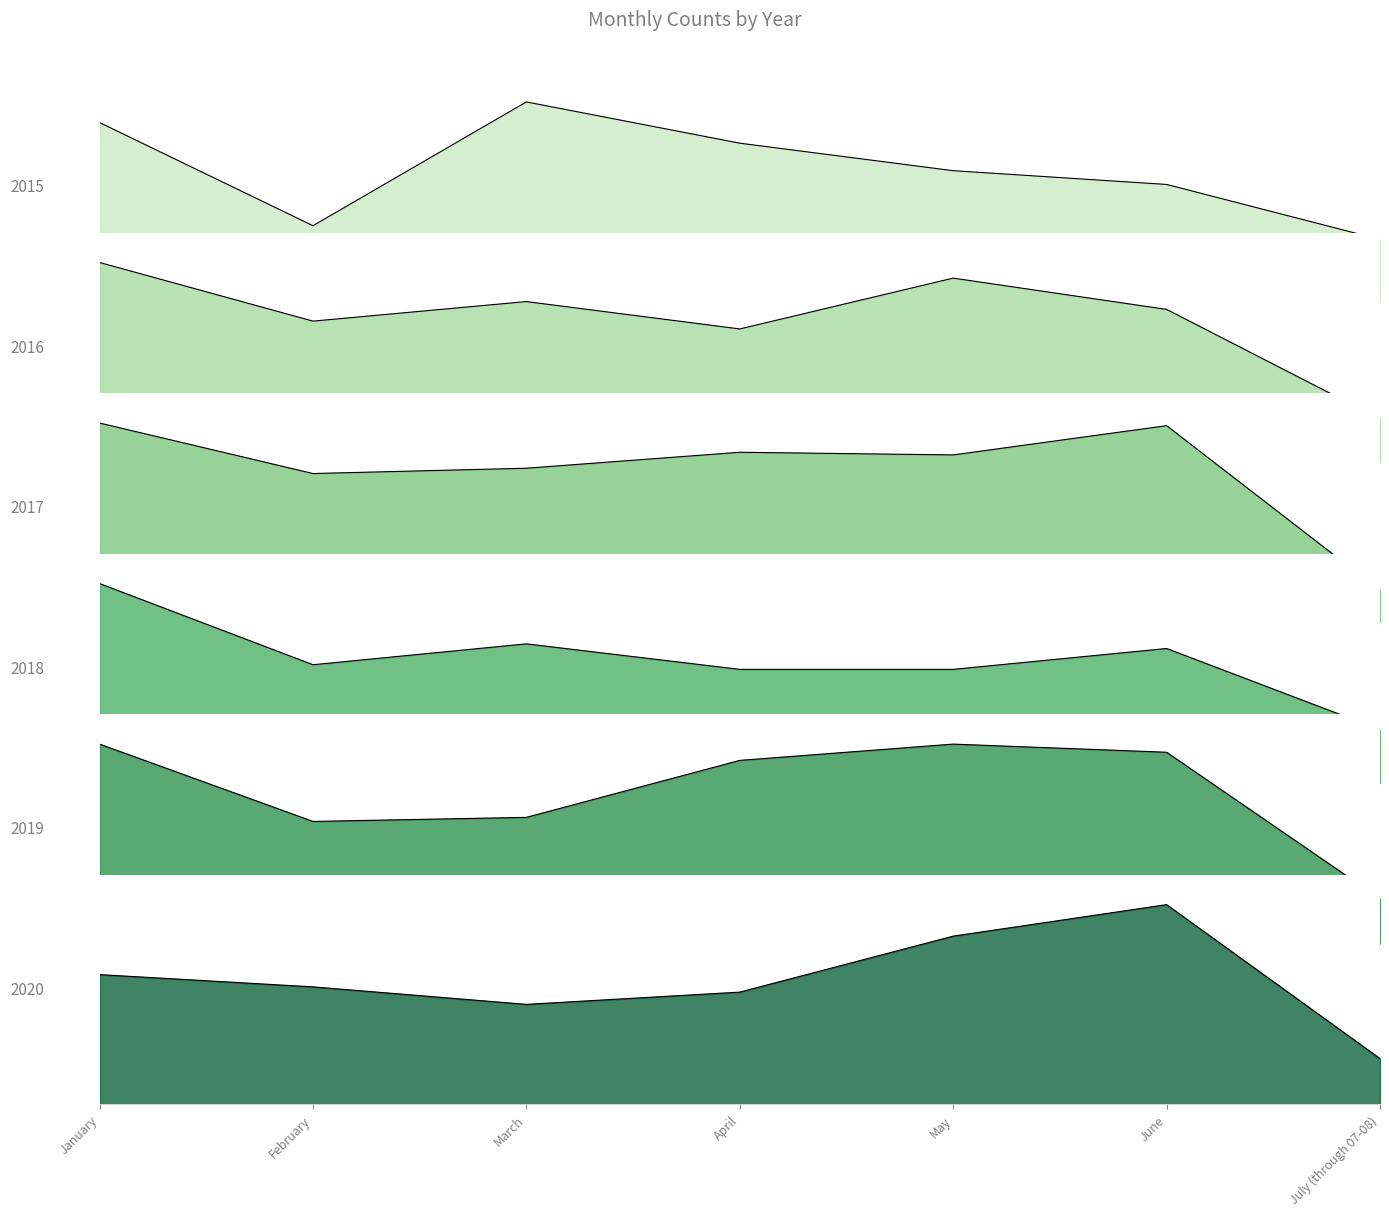

How many interior local valleys does the 2019 series have?

1